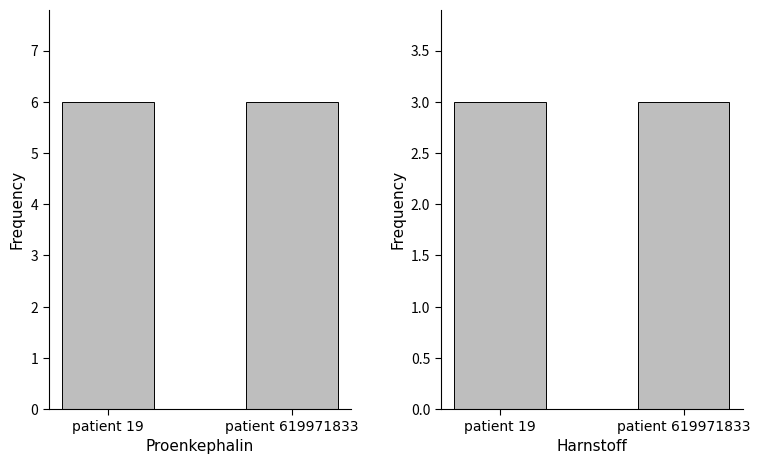

Which series changed the most between patient 19 and patient 619971833?

Proenkephalin